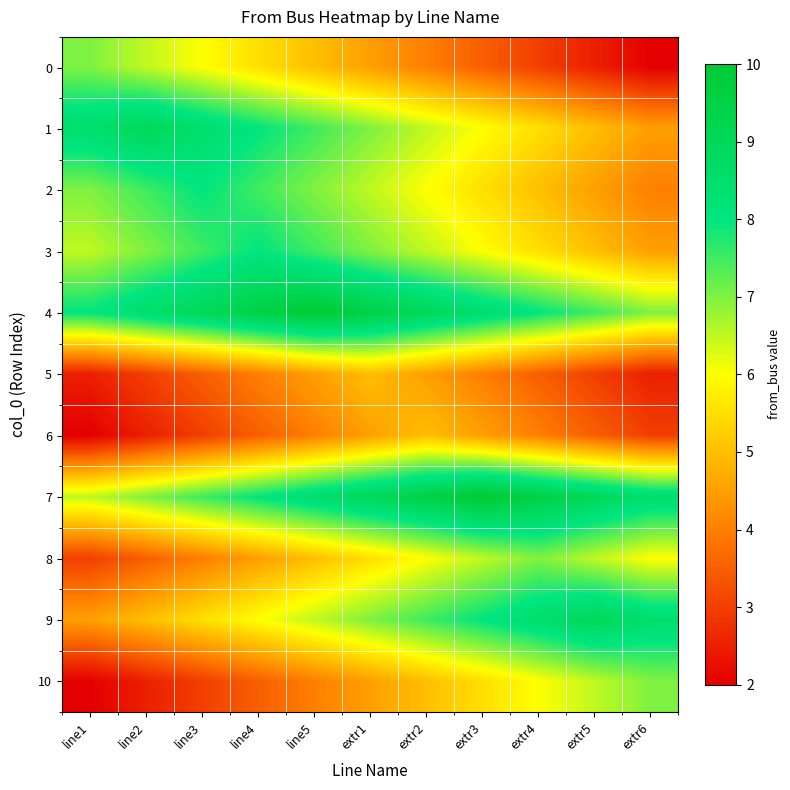

At line3, list the series in order from smallest to largest.

6, 10, 5, 8, 9, 0, 3, 7, 2, 1, 4